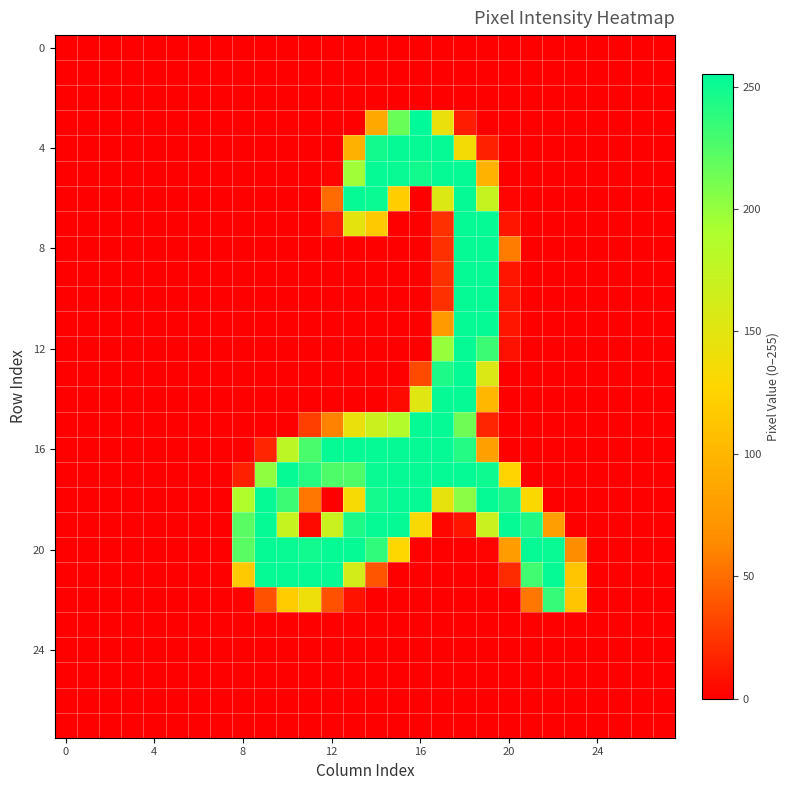

Which category has the highest value across all series?

16